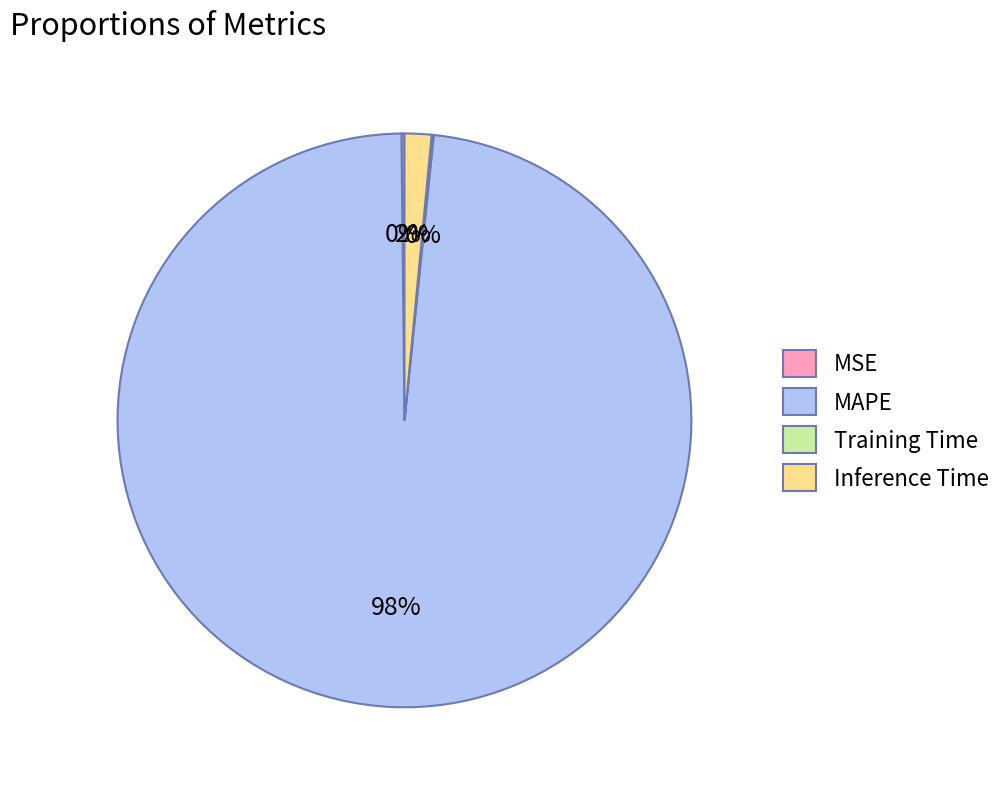

What percentage is the MAPE slice, to the nearest percent?

98%